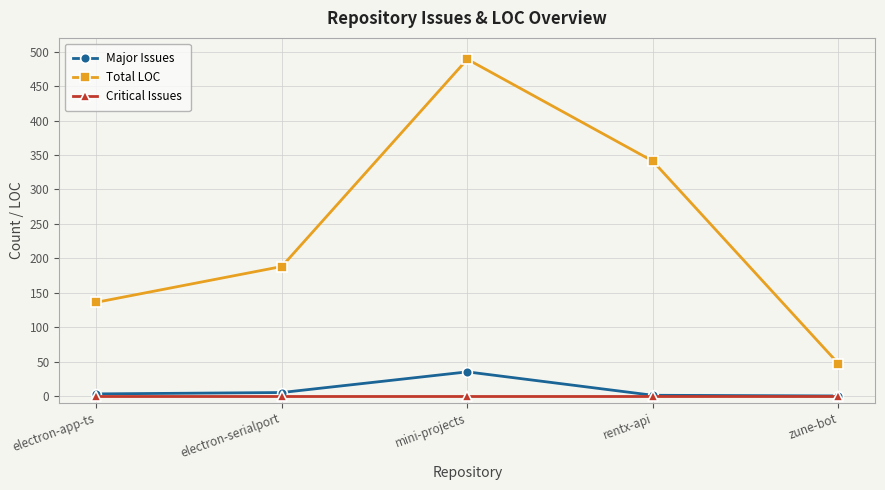

Rank the categories by Total LOC value from lowest to highest.

zune-bot, electron-app-ts, electron-serialport, rentx-api, mini-projects